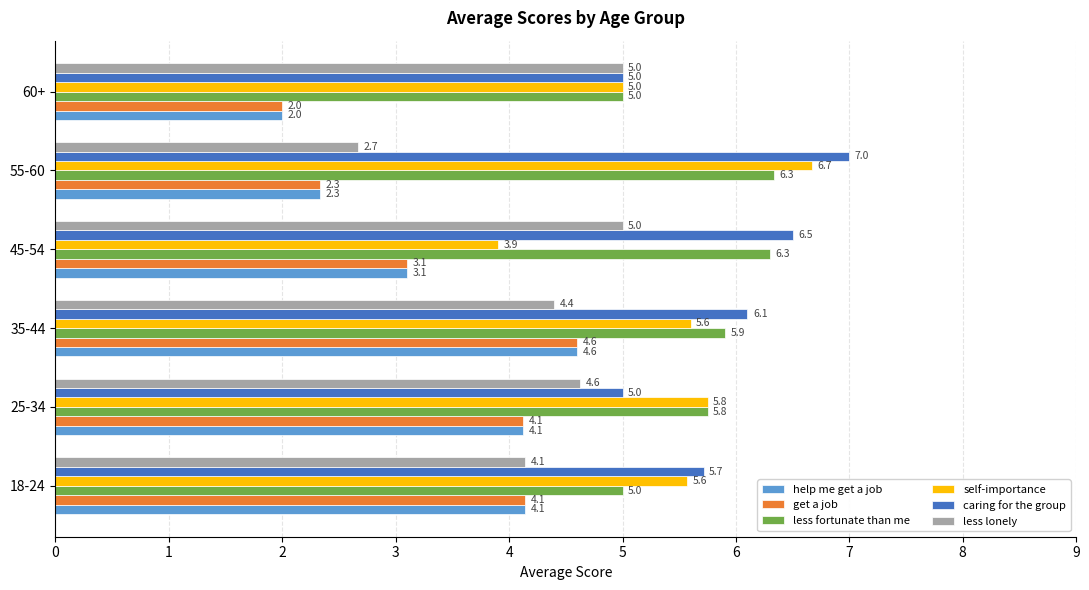

Which series has the widest spread of values?

self-importance